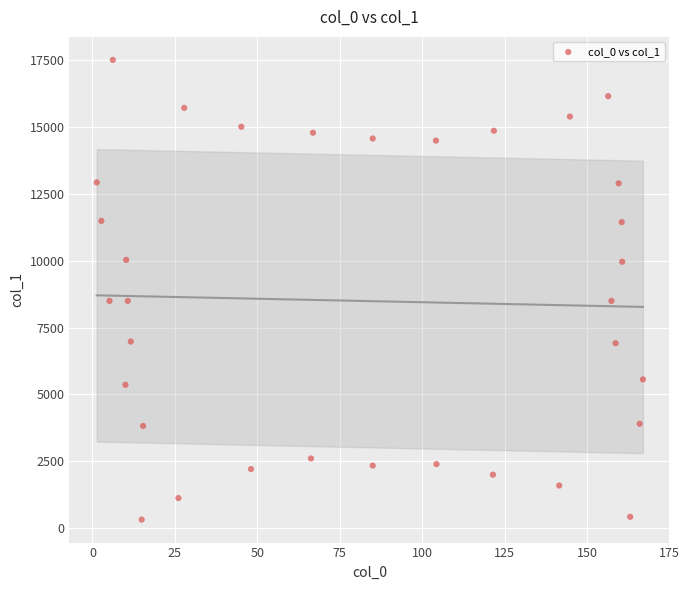

What is the range of Y values (max minus min)?

17193.8